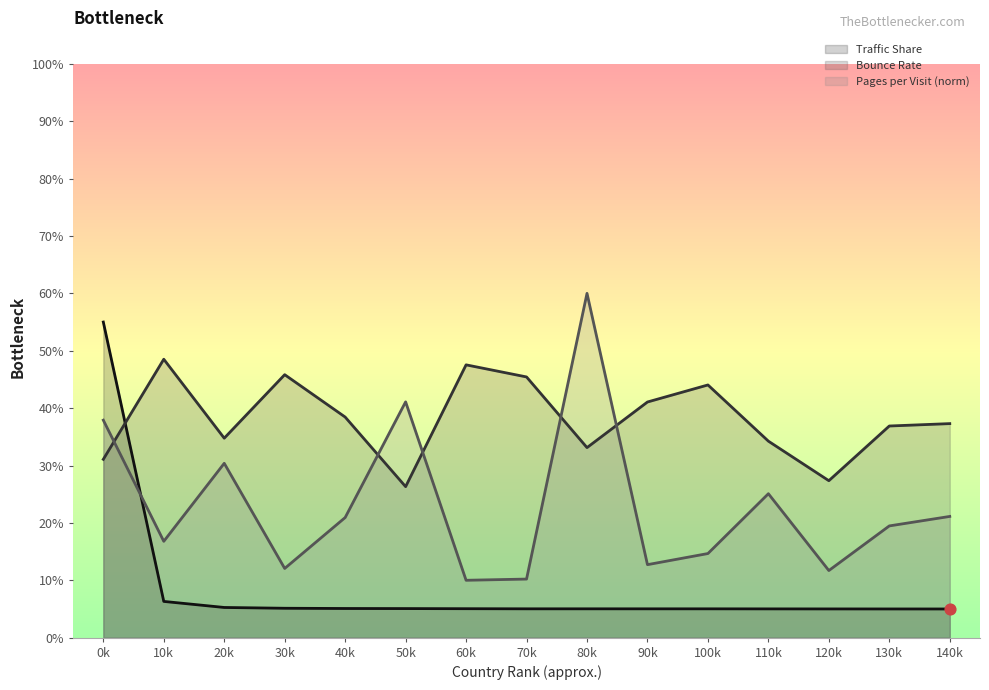

Which series has the largest total across all categories?

Bounce Rate